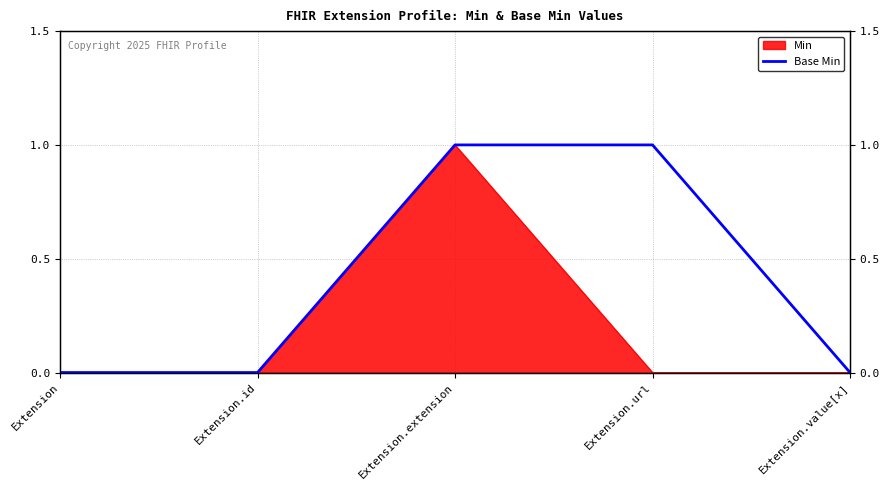

Which has a higher value, Extension or Extension.id?

Extension